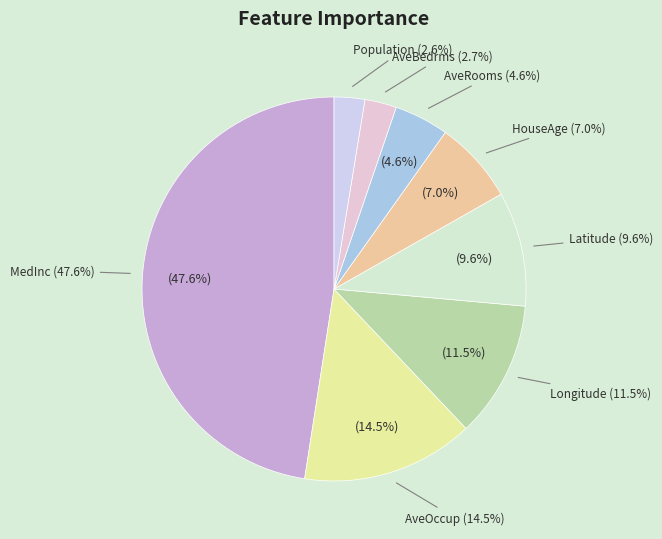

How many segments does this pie chart have?

8